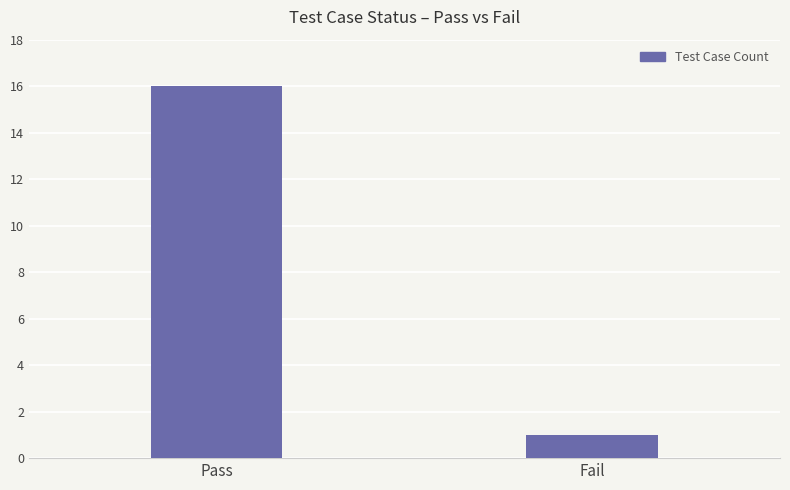

Reading right to left, transcribe all the data shown in this chart.

1	16